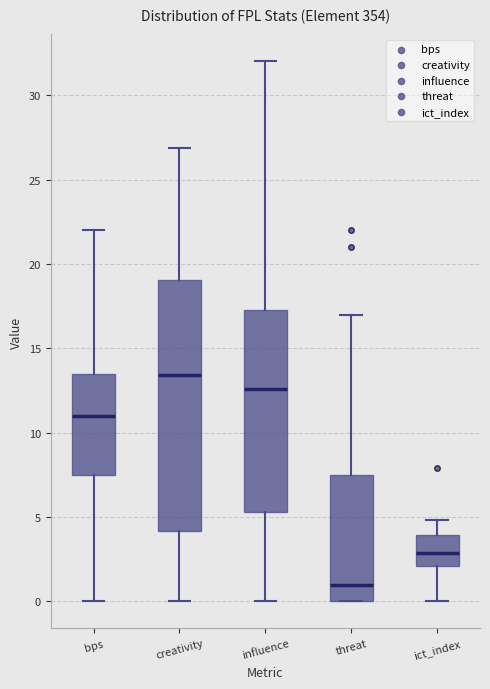

Which box has the lowest median line?

threat